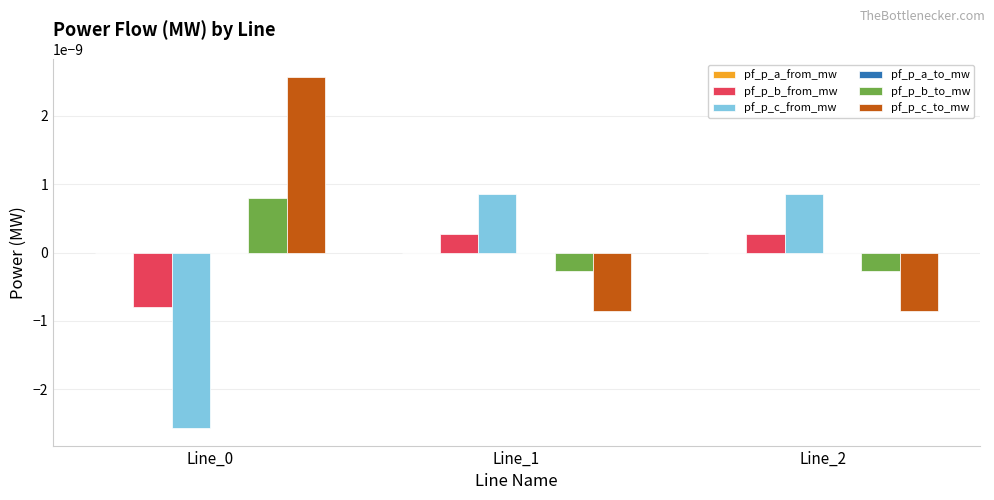

Count the number of data series in this chart.

6